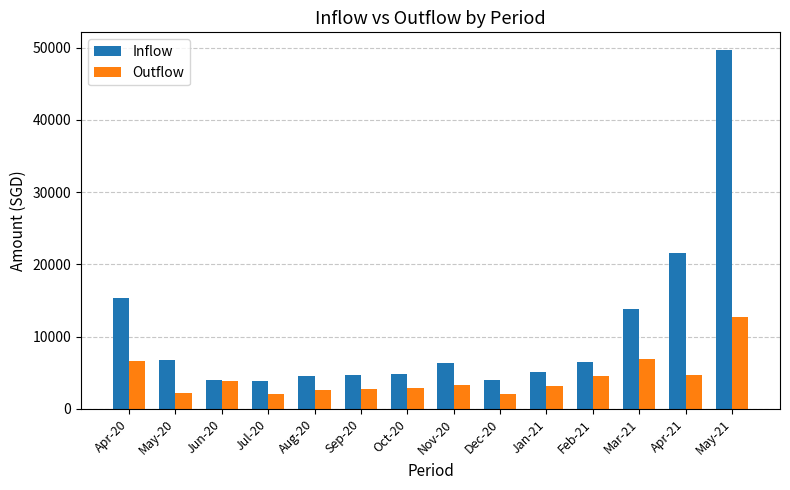

Which series has the largest total across all categories?

Inflow